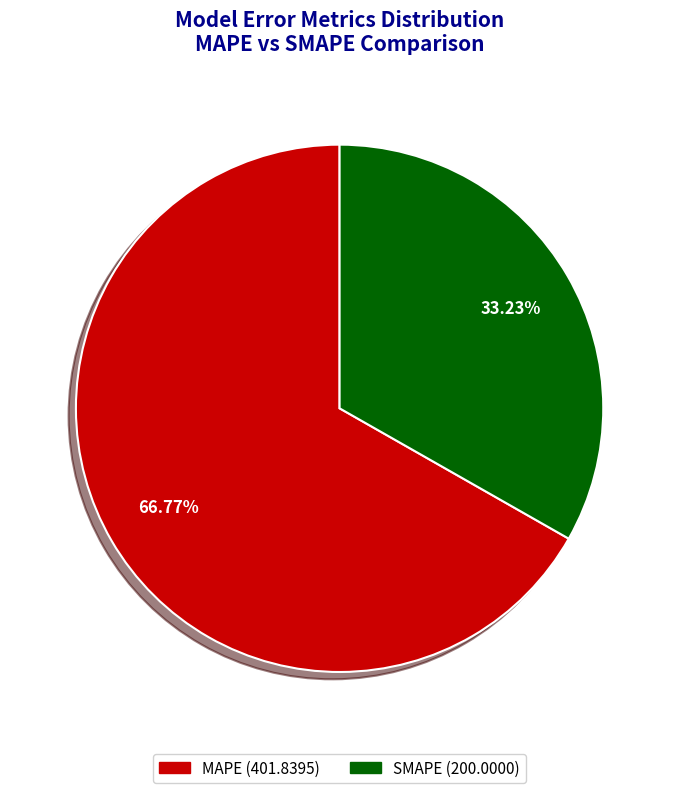

True or false: MAPE accounts for 67% of the total.

True